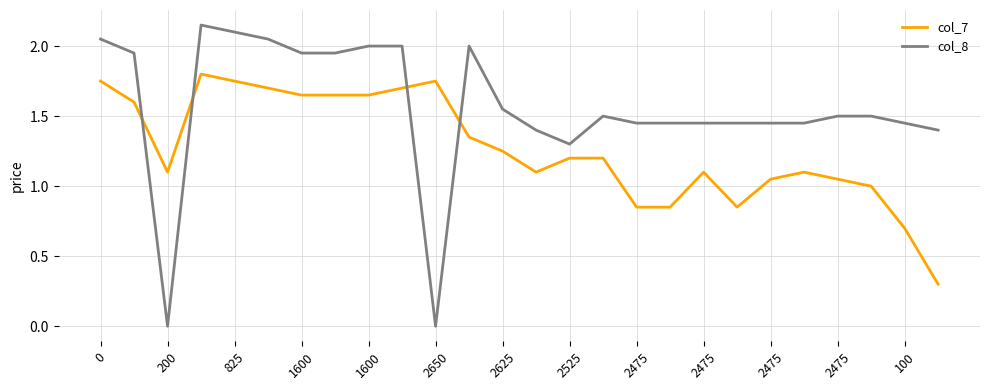

Which series has the largest total across all categories?

col_8